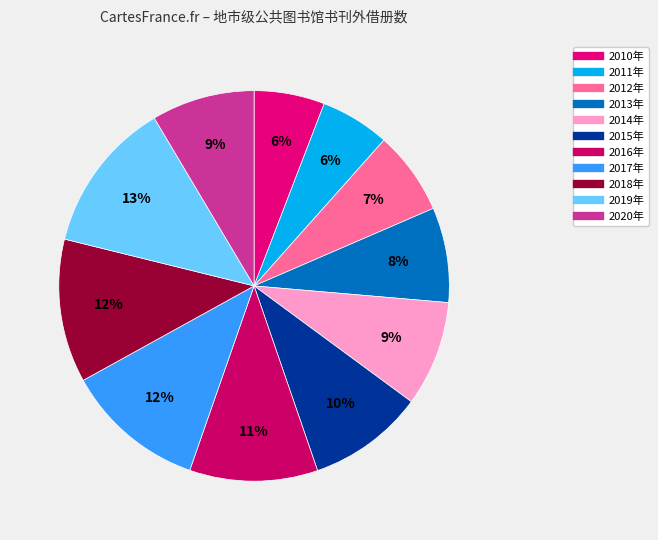

To the nearest percent, what is the average slice percentage?

9%